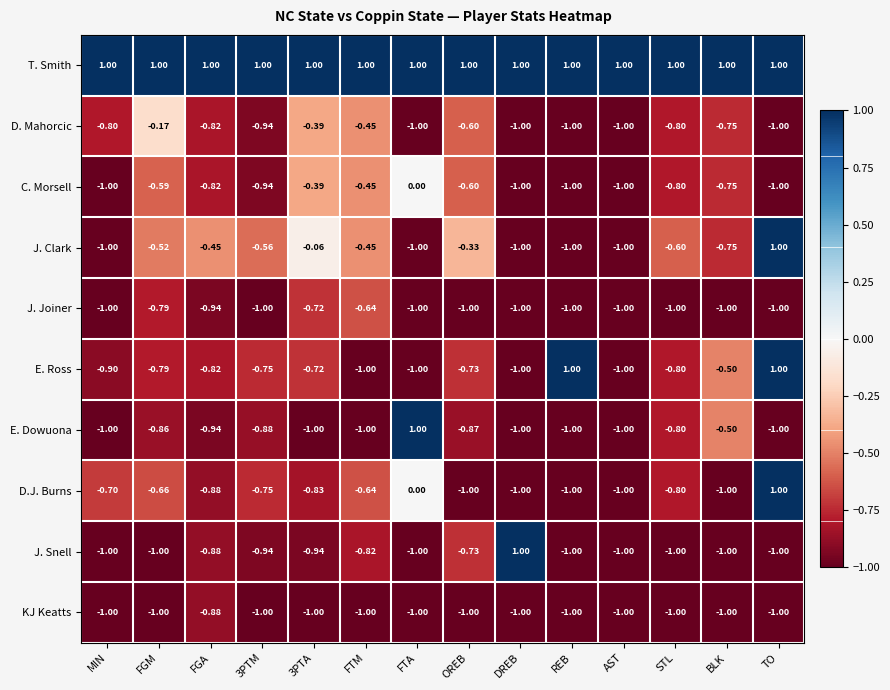

Which series has the largest total across all categories?

T. Smith